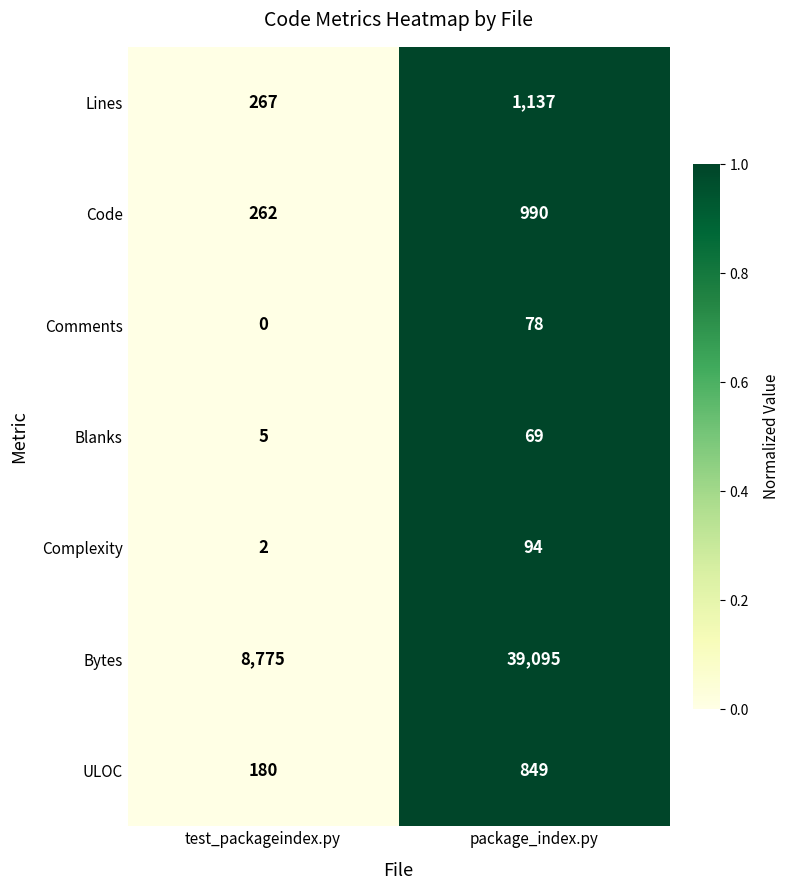

Which label corresponds to the smallest value in the chart?

test_packageindex.py